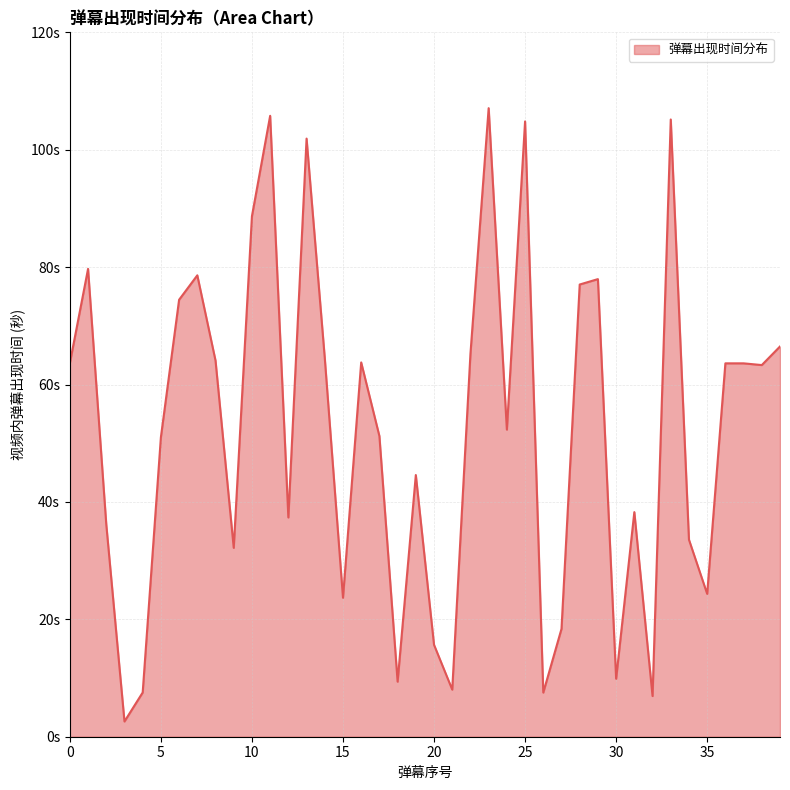

Reading left to right, extract all data points from this chart.

63.6	79.7	36.2	2.6	7.5	51.0	74.4	78.6	64.1	32.2	88.7	105.8	37.4	101.9	64.5	23.7	63.8	51.2	9.4	44.6	15.7	8.0	65.2	107.1	52.3	104.8	7.5	18.4	77.0	78.0	9.9	38.3	6.9	105.2	33.6	24.3	63.6	63.6	63.3	66.5